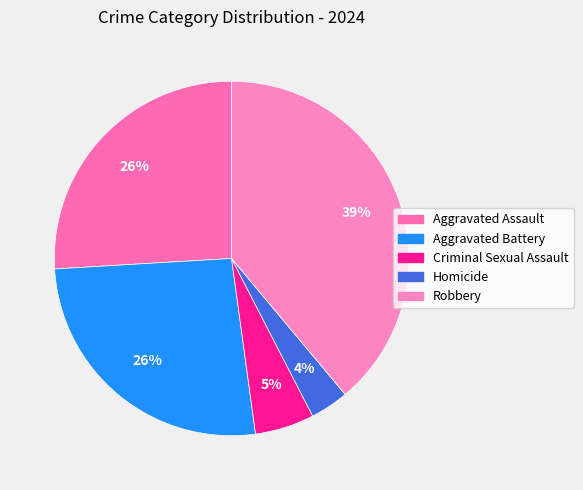

What is the largest slice in the pie chart?

Robbery